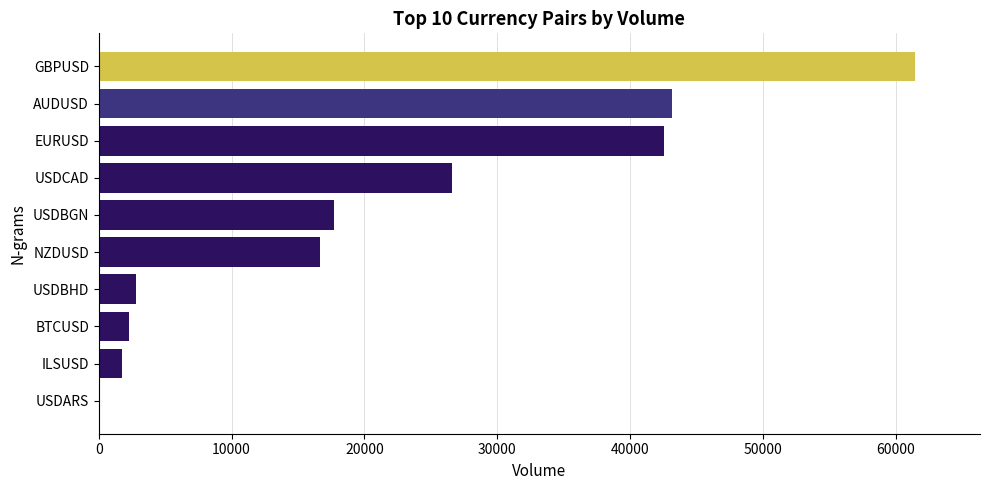

The chart shows a value of 6451 at USDCAD. True or false?

False